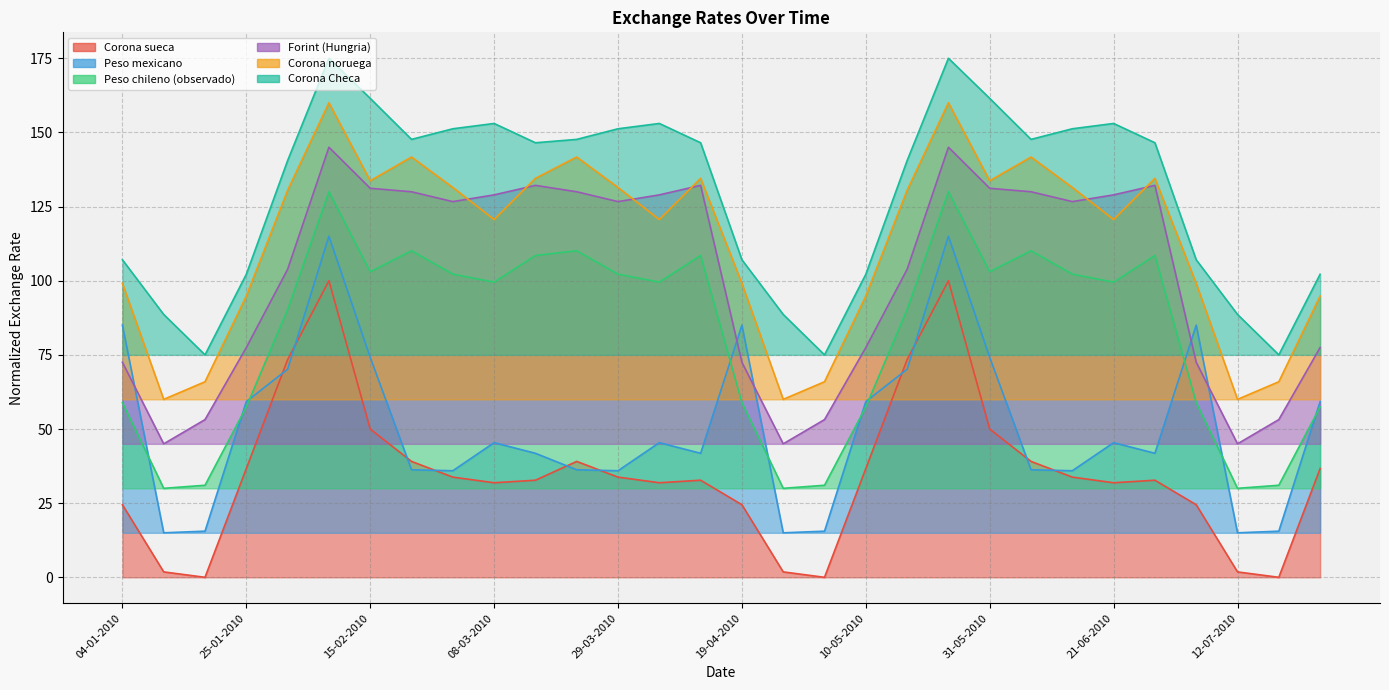

What is the label of the 20th point from the left?

17-05-2010